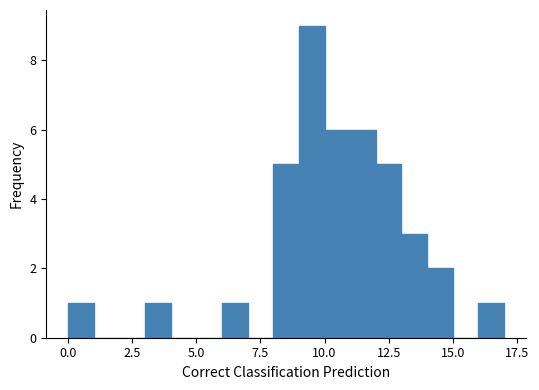

Read against the x-axis, roughly where is the centre of the tallest bar?

9.5